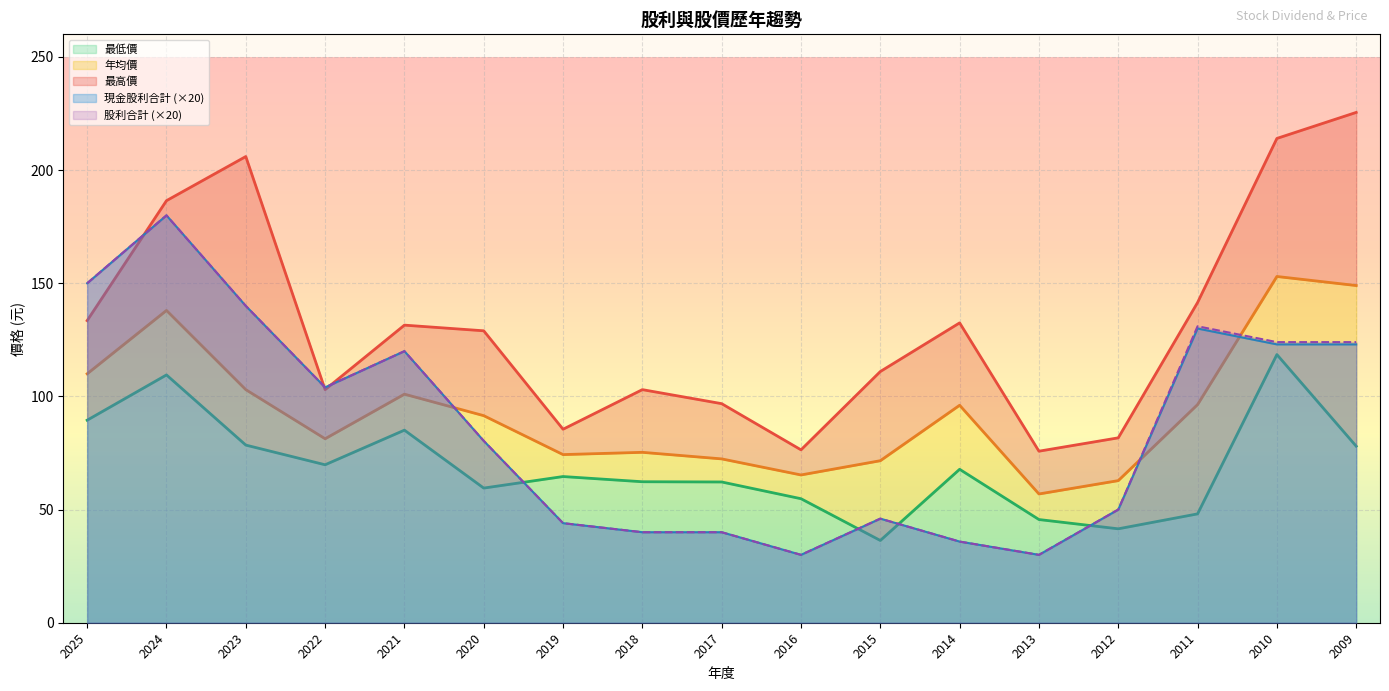

What is the difference between the second highest and minimum values in the 年均價 series?

92.1